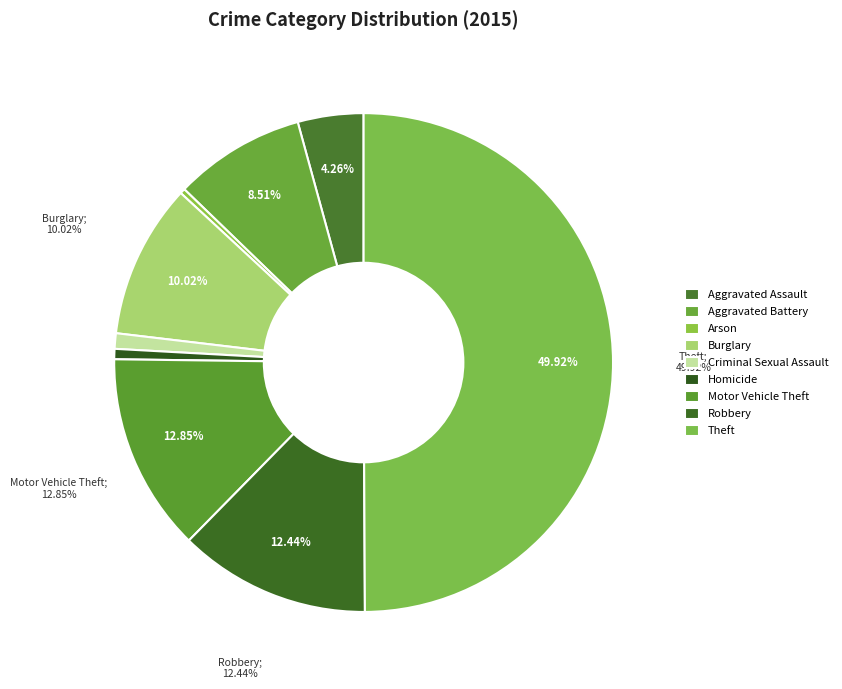

To the nearest percent, what is the average slice percentage?

11%